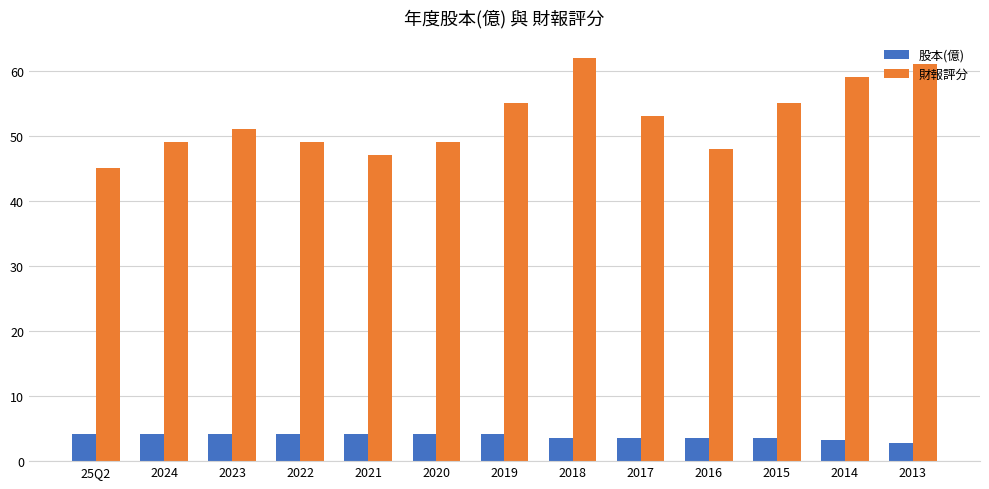

What position from the right is 2017?

5